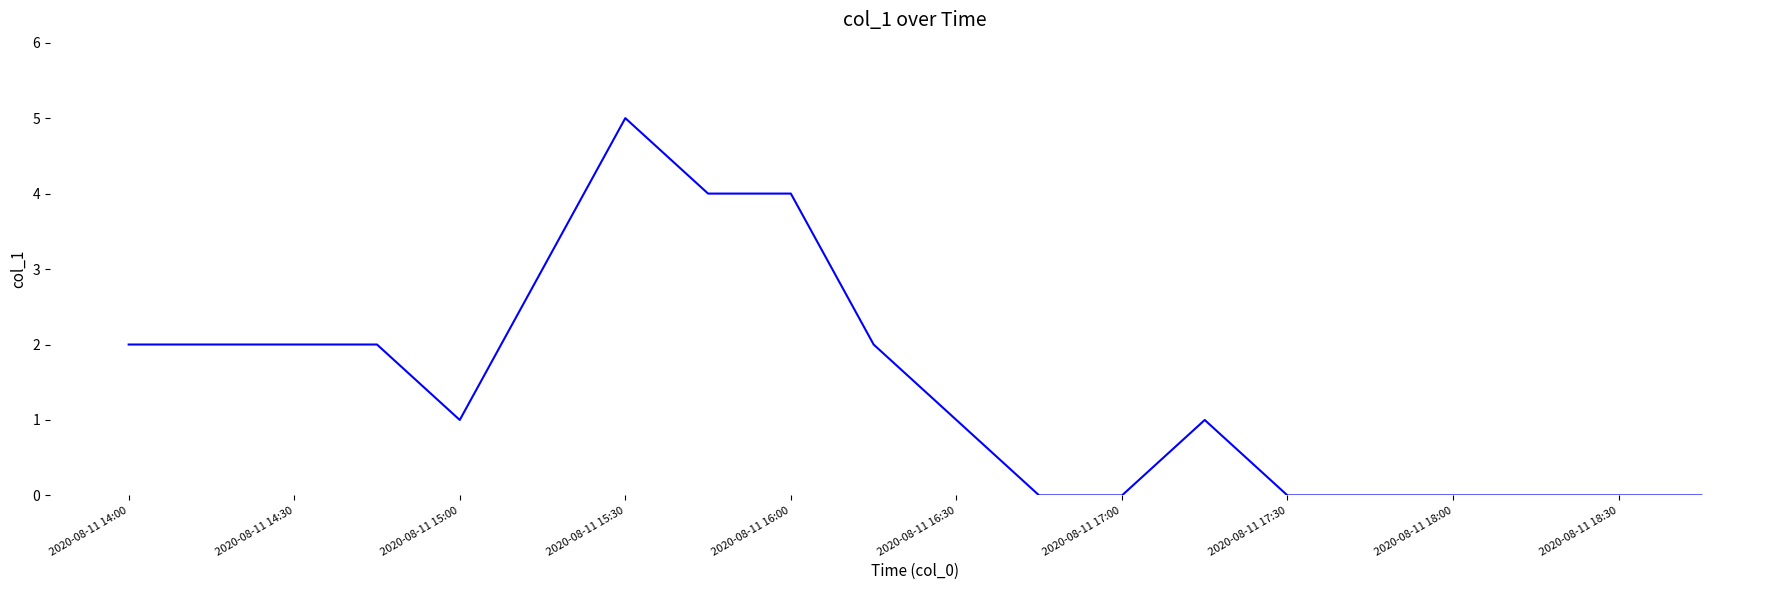

How many lines are shown in the chart?

1